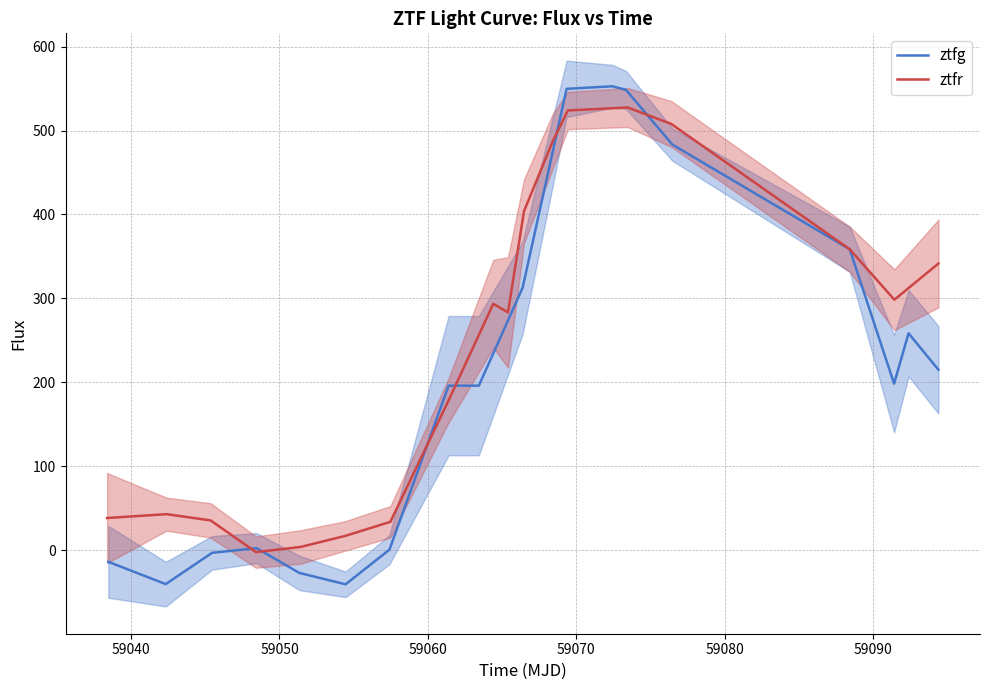

Is this an area chart (filled region under the line)?

No